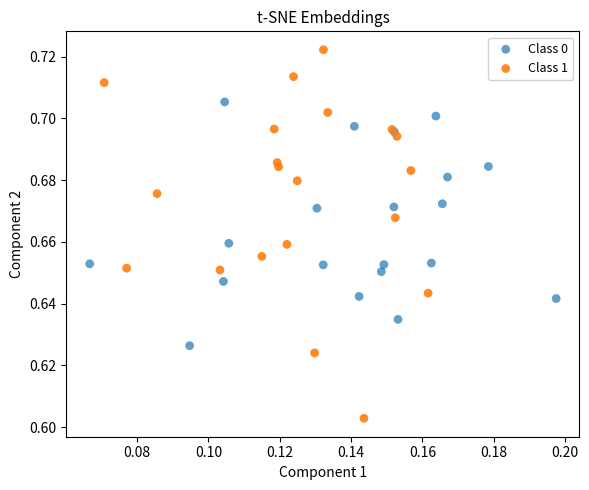

Which series contains the lowest Y value?

Class 1